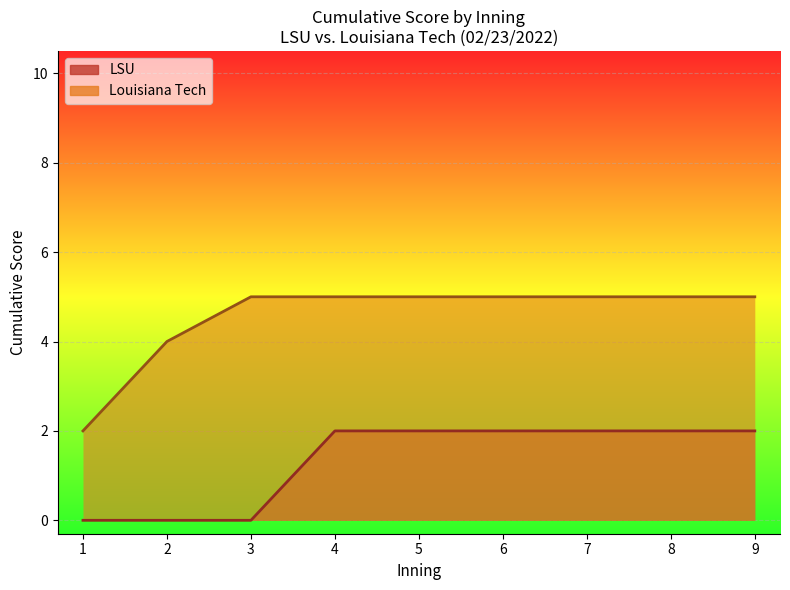

At which label is LSU closest to 3?

2